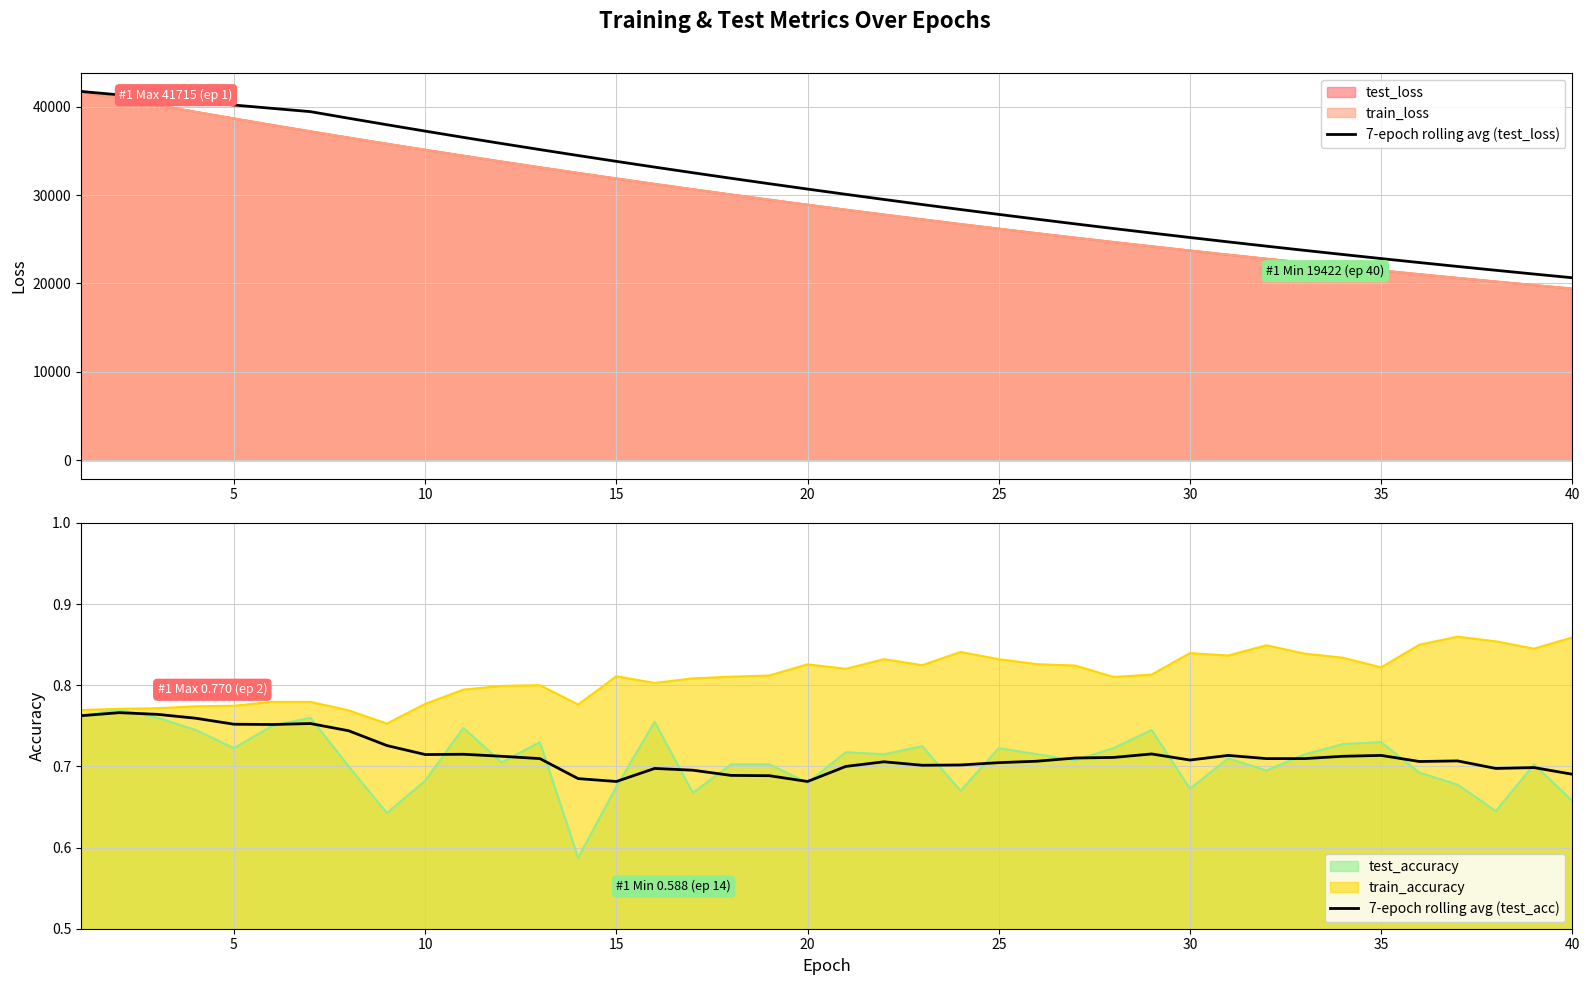

What is the value of the 7-epoch rolling avg (test_acc) point at the 7th from the left?

0.8